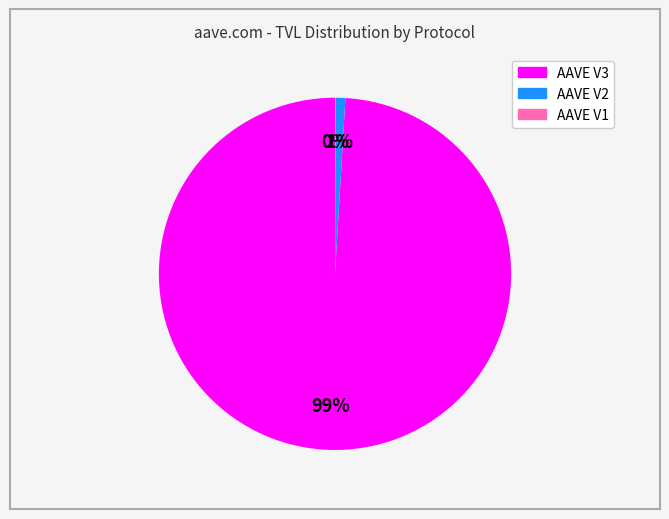

The AAVE V3 slice represents 89% of the pie. True or false?

False